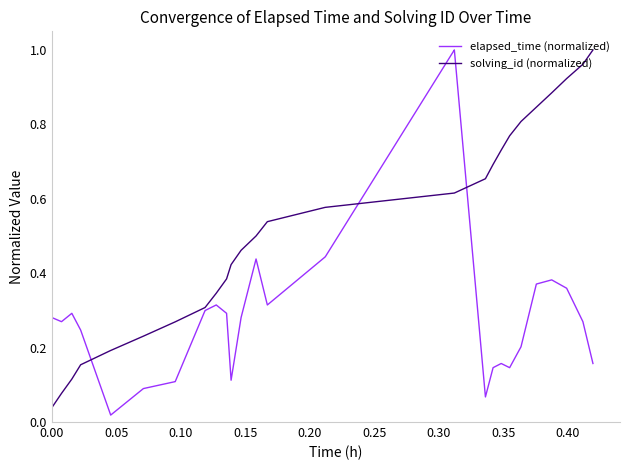

How many lines are shown in the chart?

2